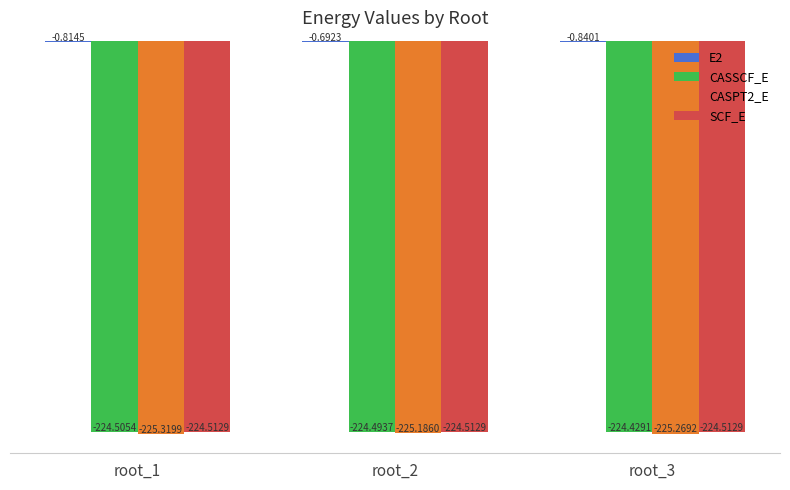

The CASPT2_E series shows -369.9 at root_2. True or false?

False